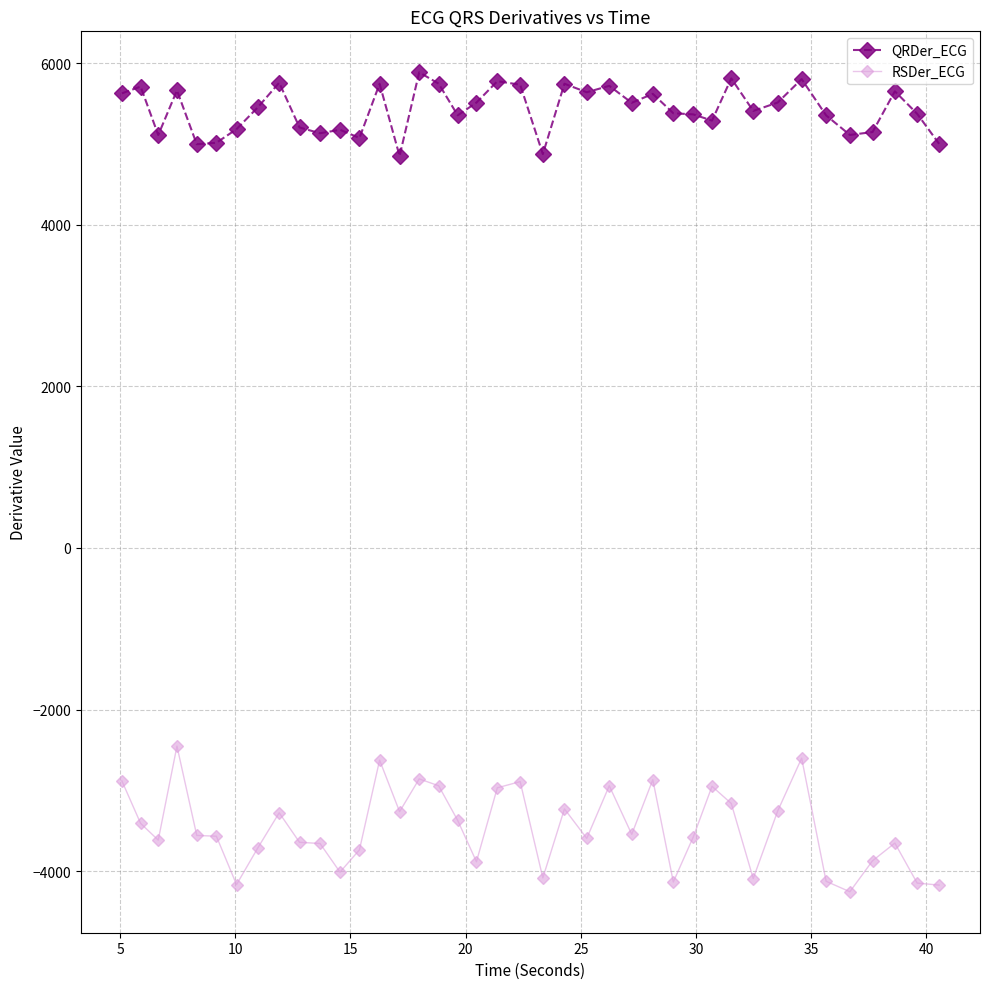

What is the value of the RSDer_ECG point at the 36th from the left?

-4254.7